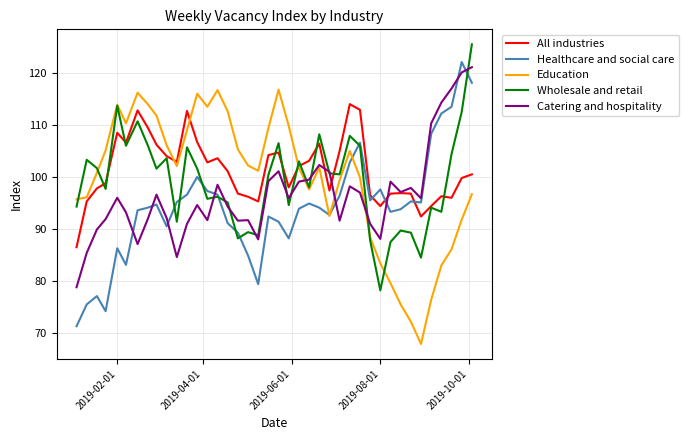

List the series in order of their peak value, highest first.

Wholesale and retail, Healthcare and social care, Catering and hospitality, Education, All industries